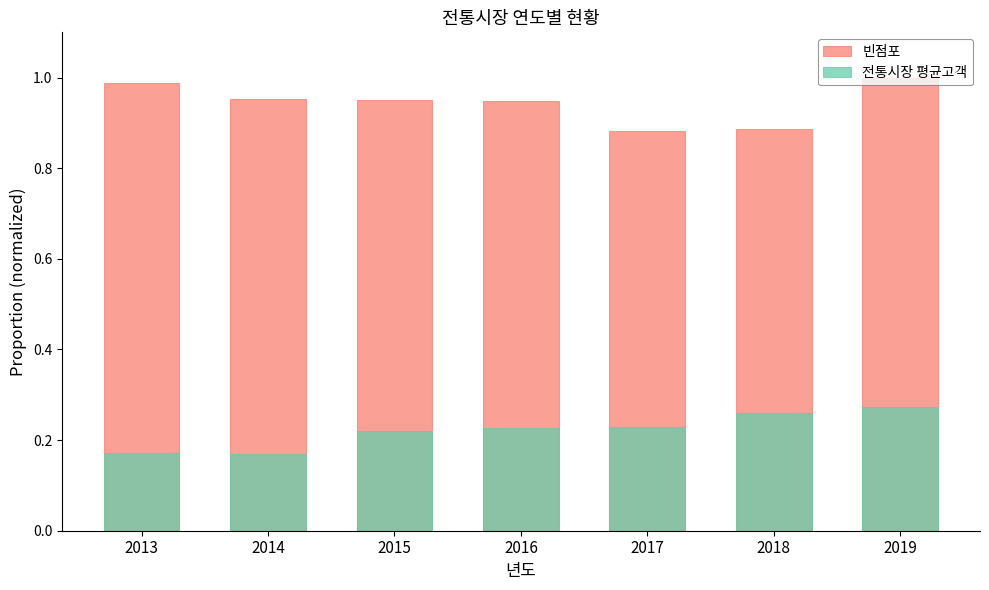

What is the difference between the second highest and minimum values in the 빈점포 series?

0.1